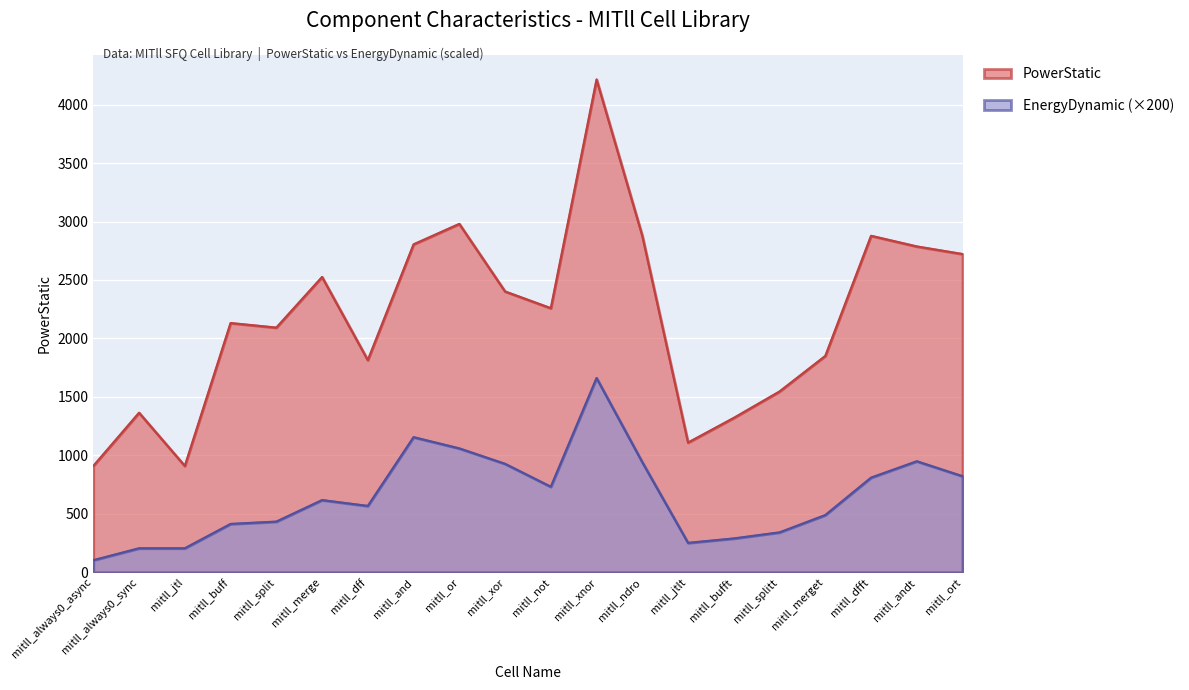

Rank the series by their average value, from highest to lowest.

PowerStatic, EnergyDynamic (×200)